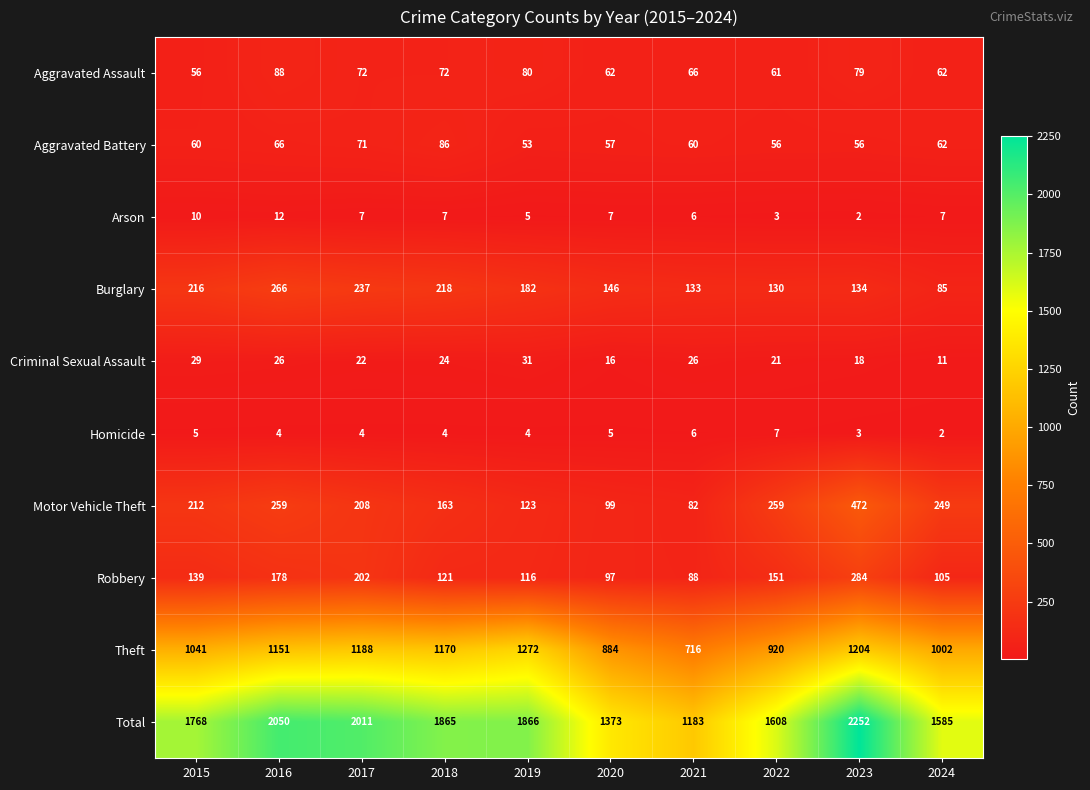

What is the average value of the Motor Vehicle Theft series?

213